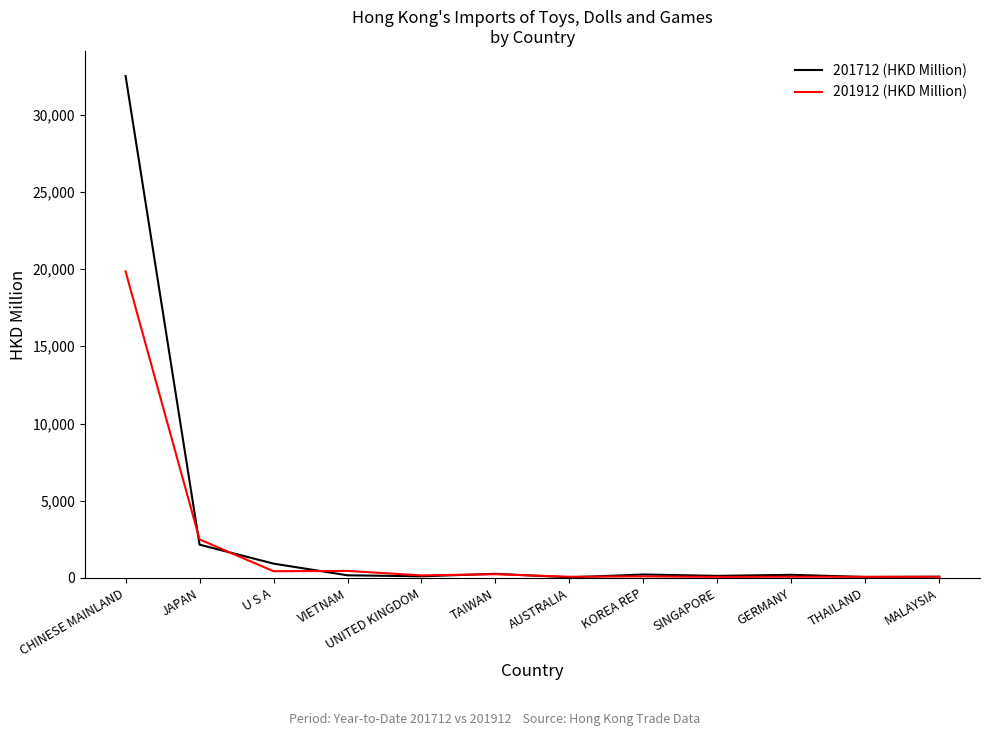

What is the highest value of the 201912 (HKD Million) series?

19847.3